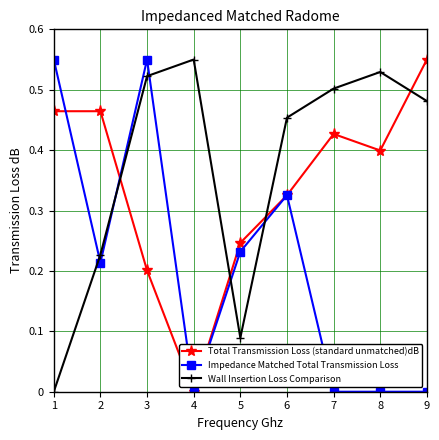

Is the value of Impedance Matched Total Transmission Loss at 6 greater than the value of Wall Insertion Loss Comparison at 4?

No